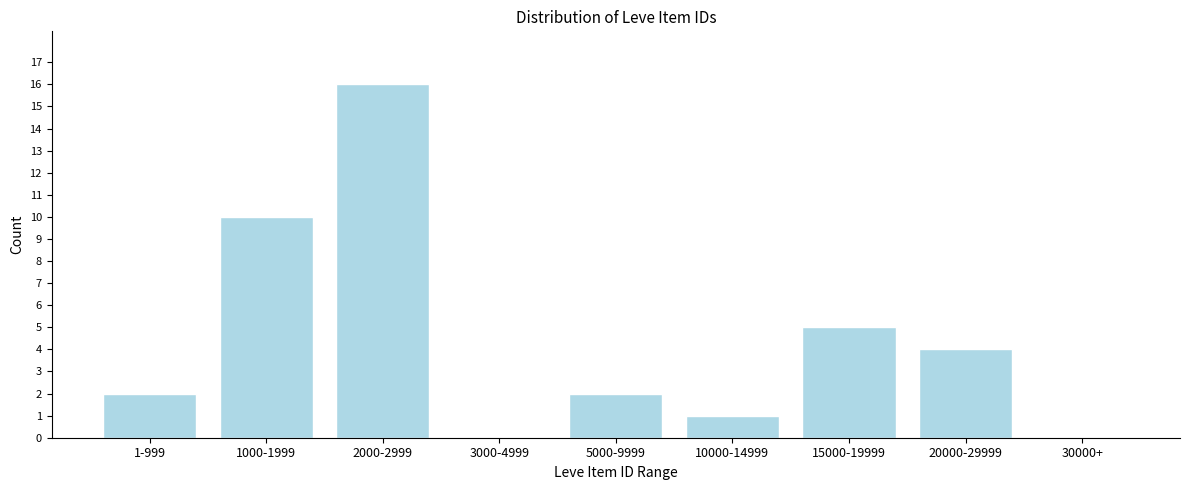

Reading left to right, extract all data points from this chart.

1-999=2	1000-1999=10	2000-2999=16	3000-4999=0	5000-9999=2	10000-14999=1	15000-19999=5	20000-29999=4	30000+=0